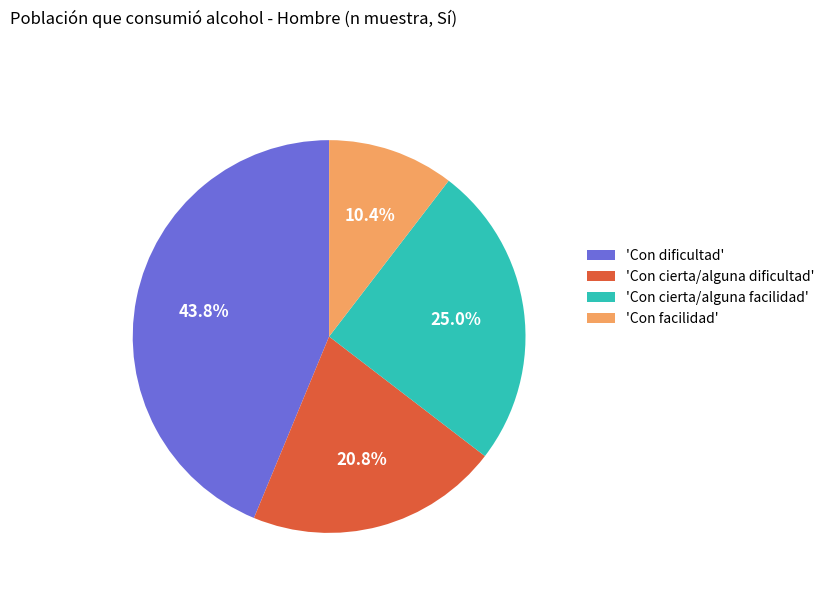

Combined, do 'Con cierta/alguna dificultad' and 'Con facilidad' account for over 50%?

No